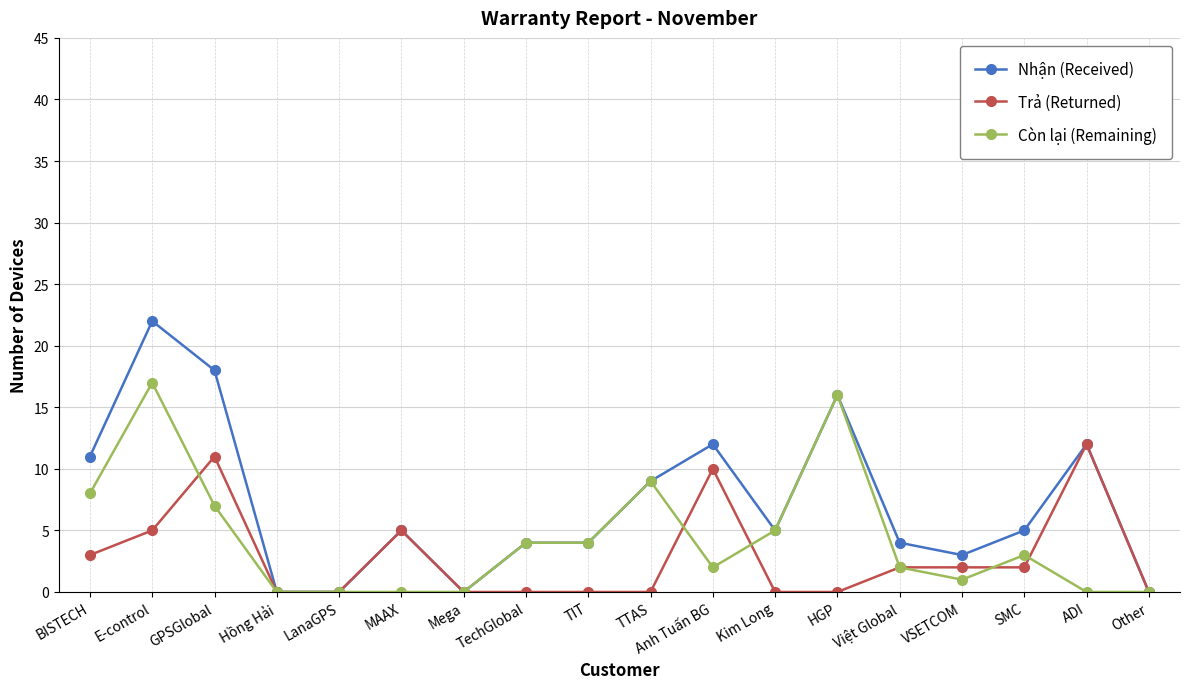

What is the sum of the Còn lại (Remaining) values at MAAX and GPSGlobal?

7